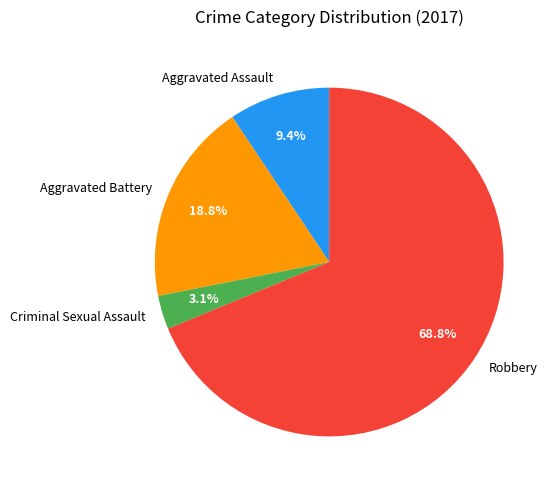

To the nearest percent, what is the difference between the Aggravated Battery and Robbery slice percentages?

50%